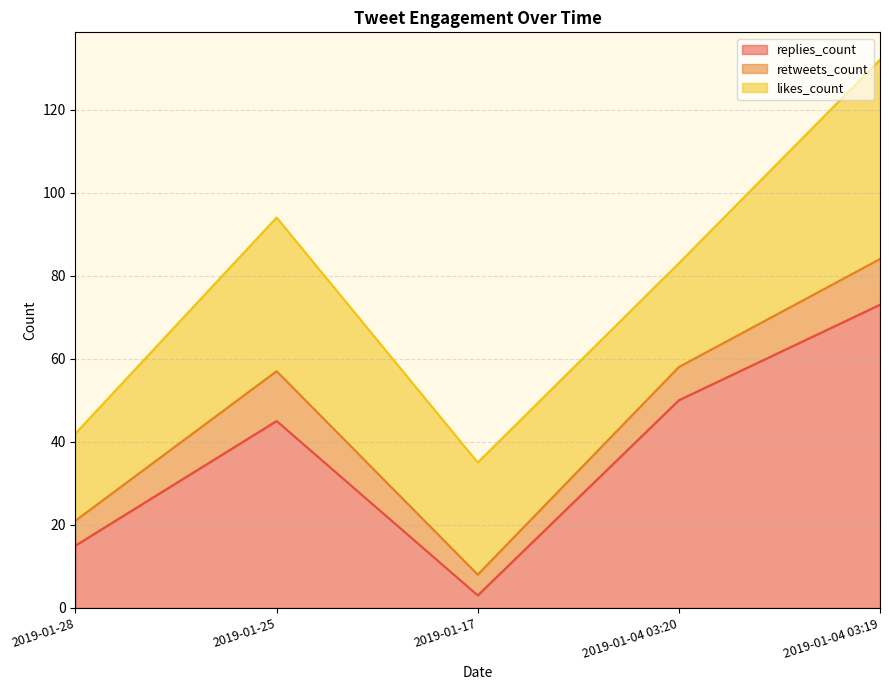

How many retweets_count values are between 6 and 11?

3